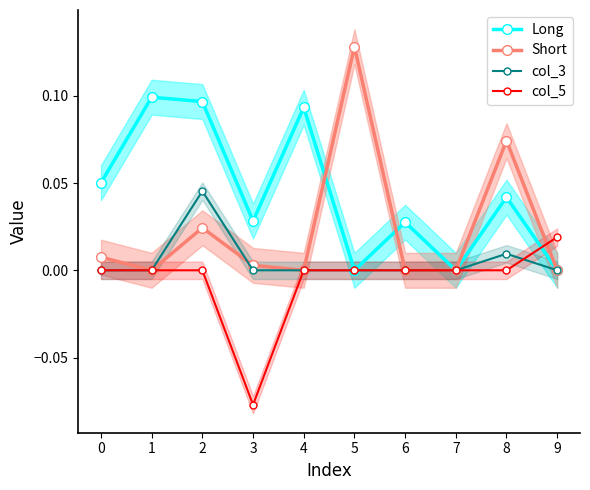

The value of col_5 at 7 is 0.0. True or false?

True